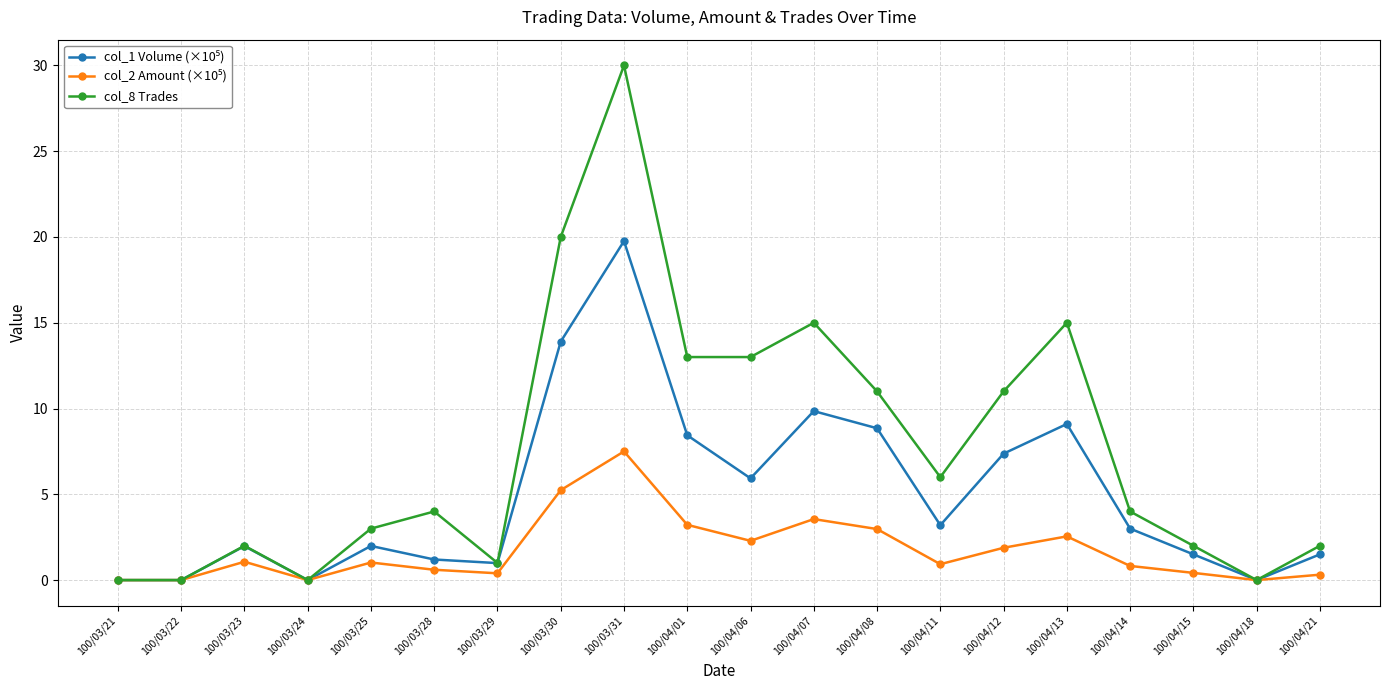

Which series changed the most between 100/04/01 and 100/04/11?

col_8 Trades